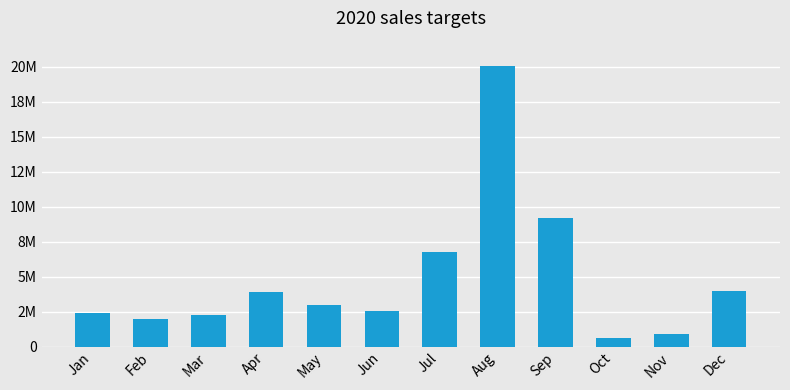

Which category has the lowest value across all series?

Oct